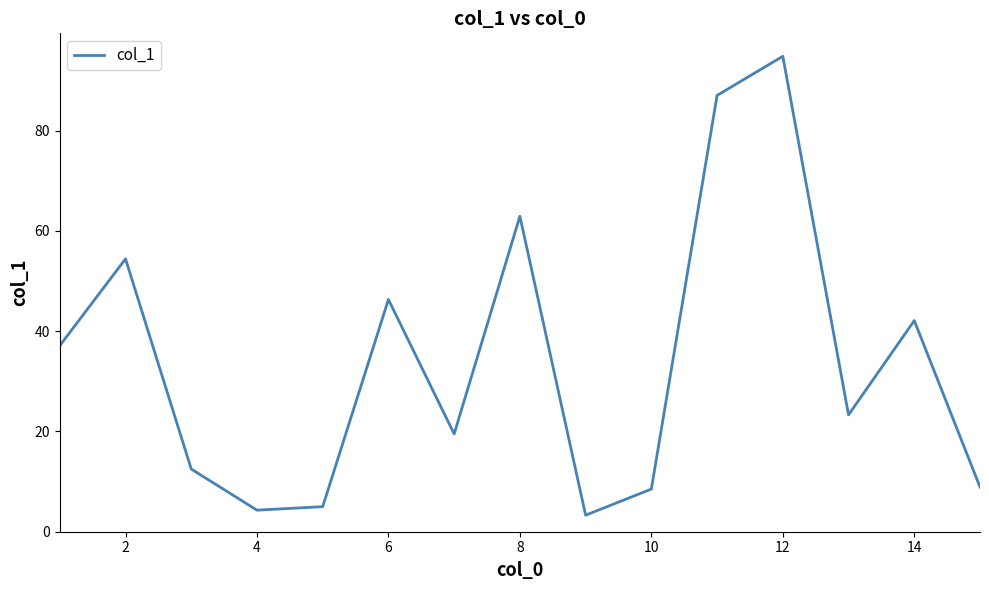

What is the greatest value displayed?

94.8